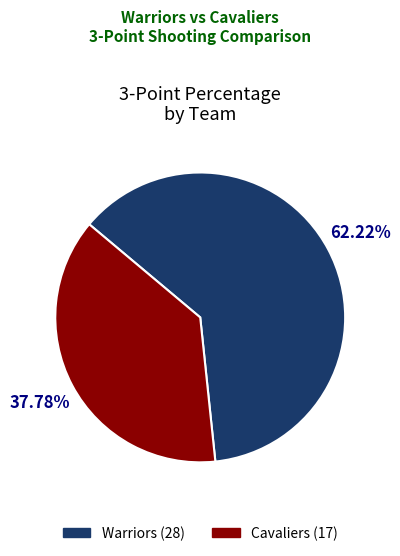

What percentage do Cavaliers and Warriors together represent?

100.0%